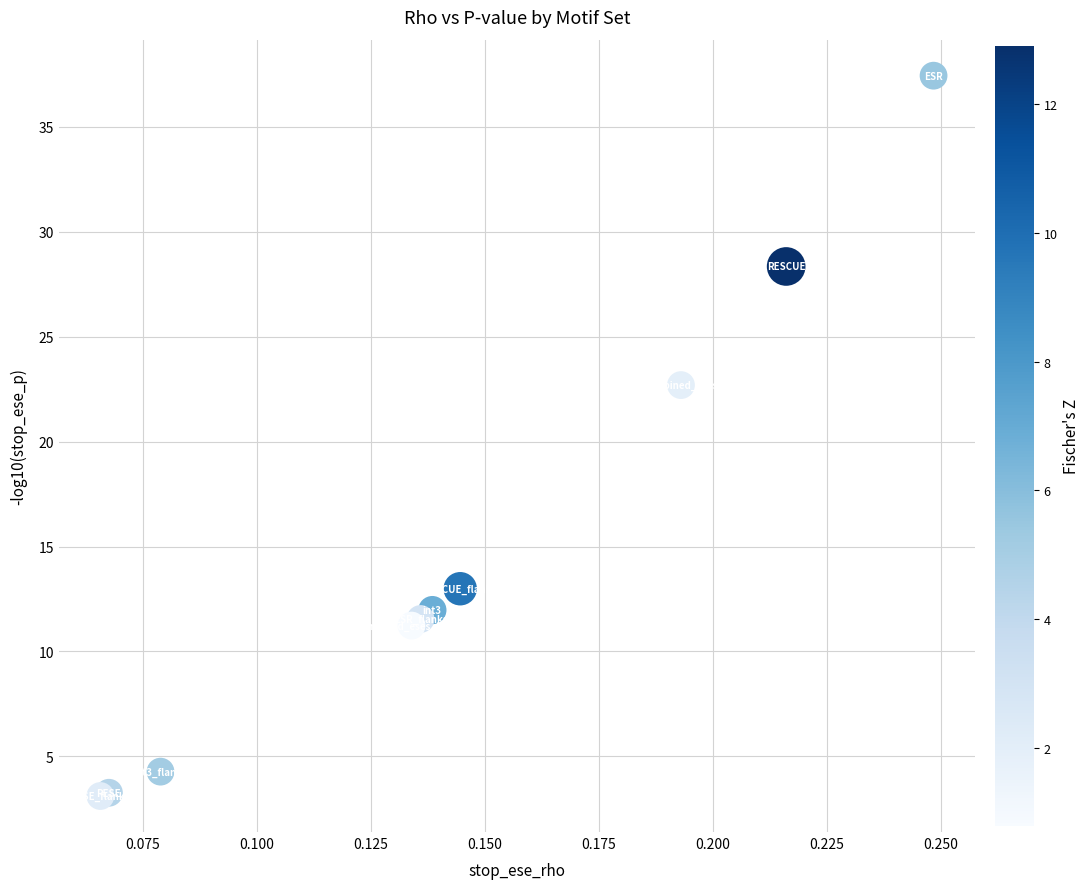

What Y value in the scatter plot is closest to 20?

22.7